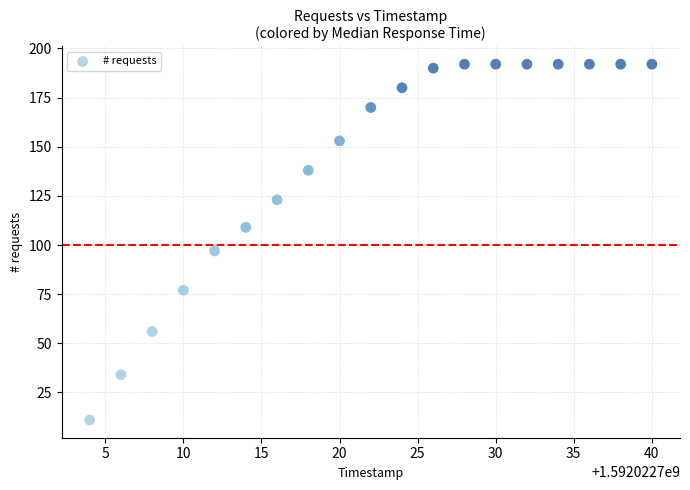

What Y value in the scatter plot is closest to 101?

97